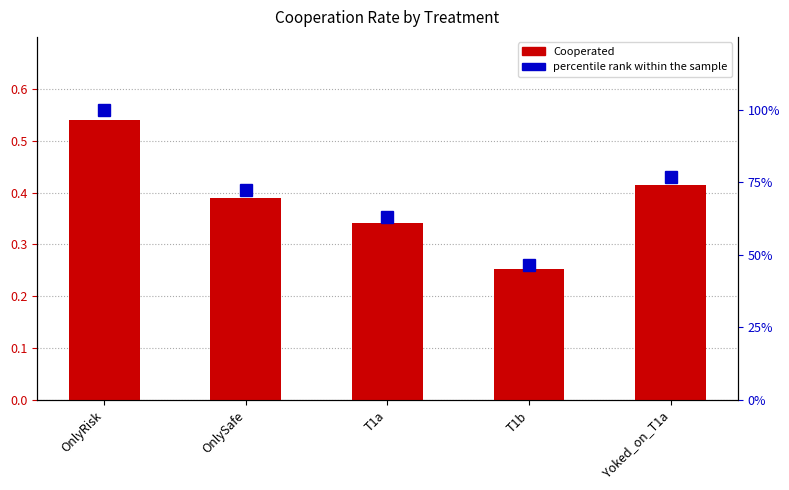

Which series has the widest spread of values?

percentile rank within the sample